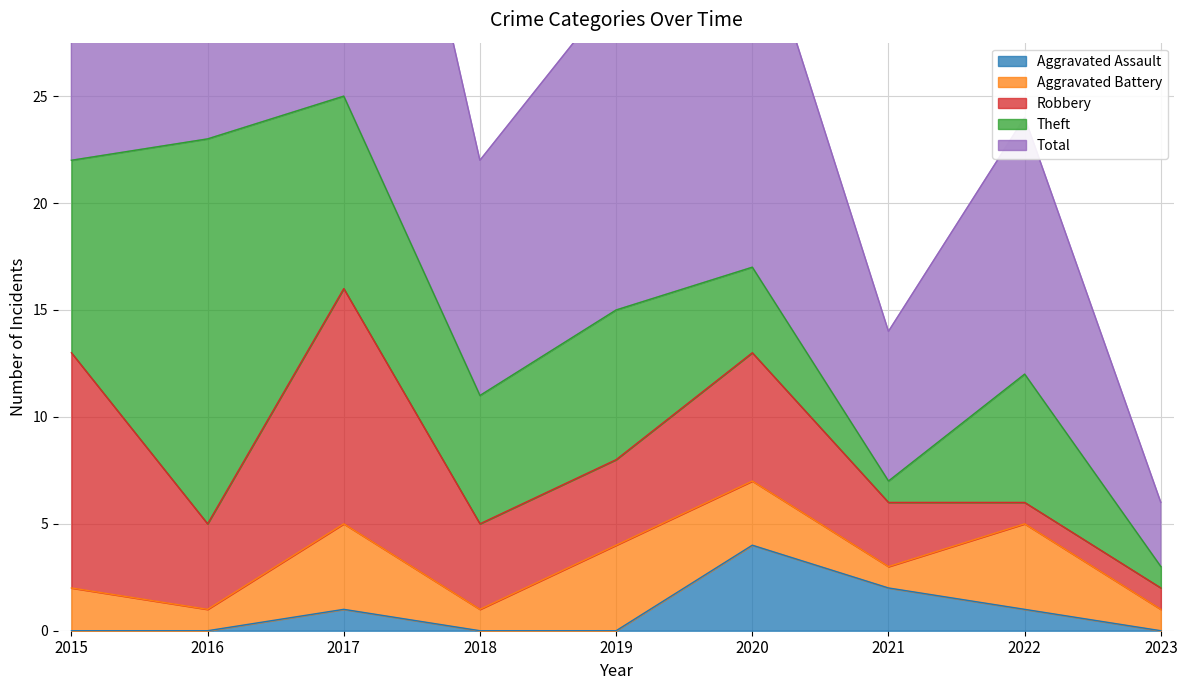

Which has a higher value, 2016 or 2023?

2016